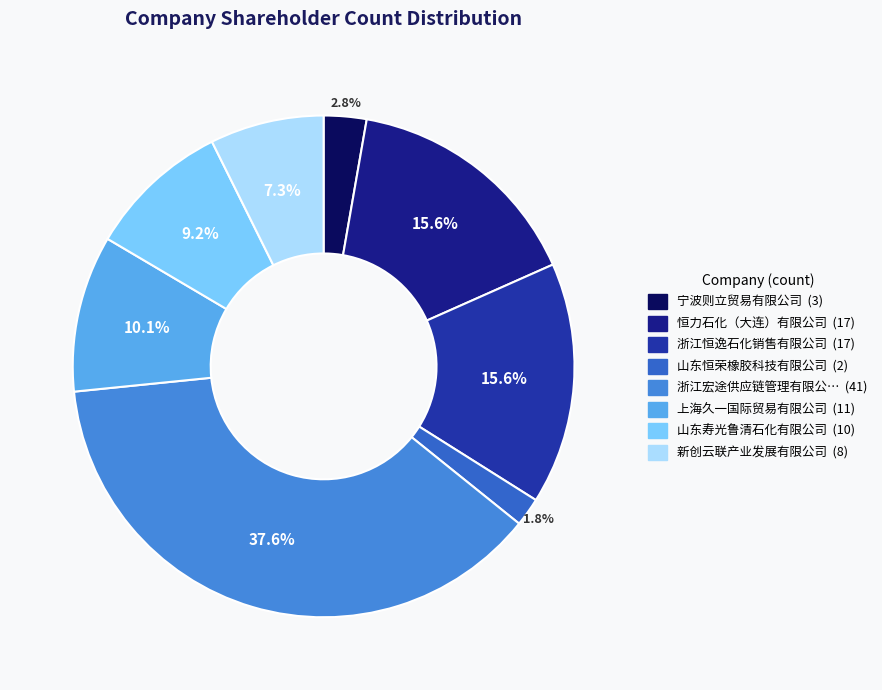

How many segments does this pie chart have?

8